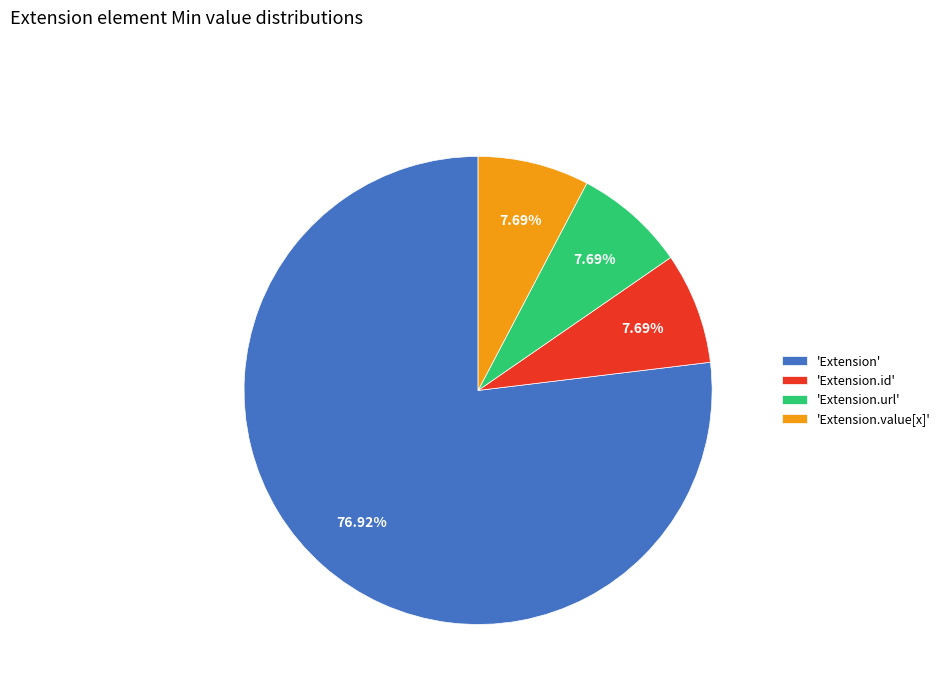

Count the number of slices in the pie.

4